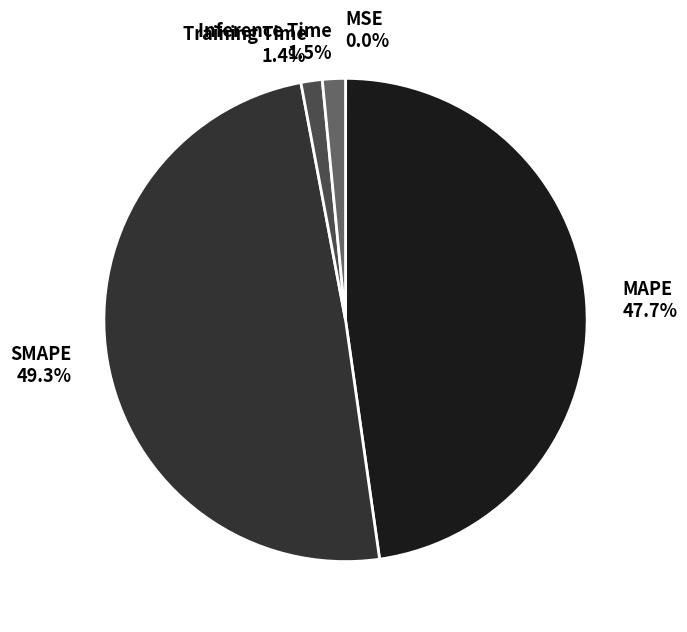

Which category has the biggest portion of the pie?

SMAPE